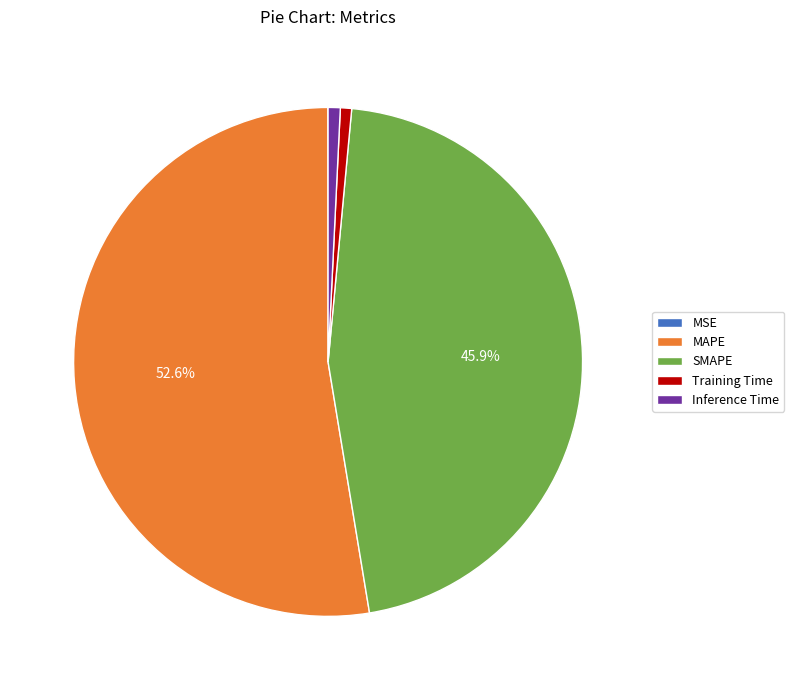

Which has a higher value, MAPE or SMAPE?

MAPE